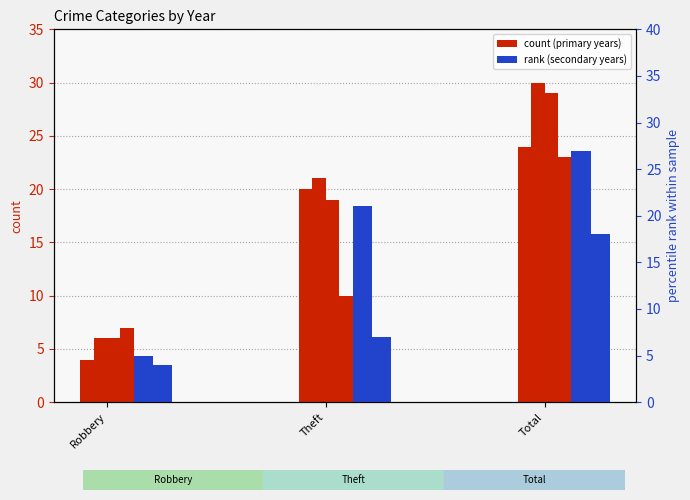

What is the difference between the maximum and minimum values in the count 2022 series?

16